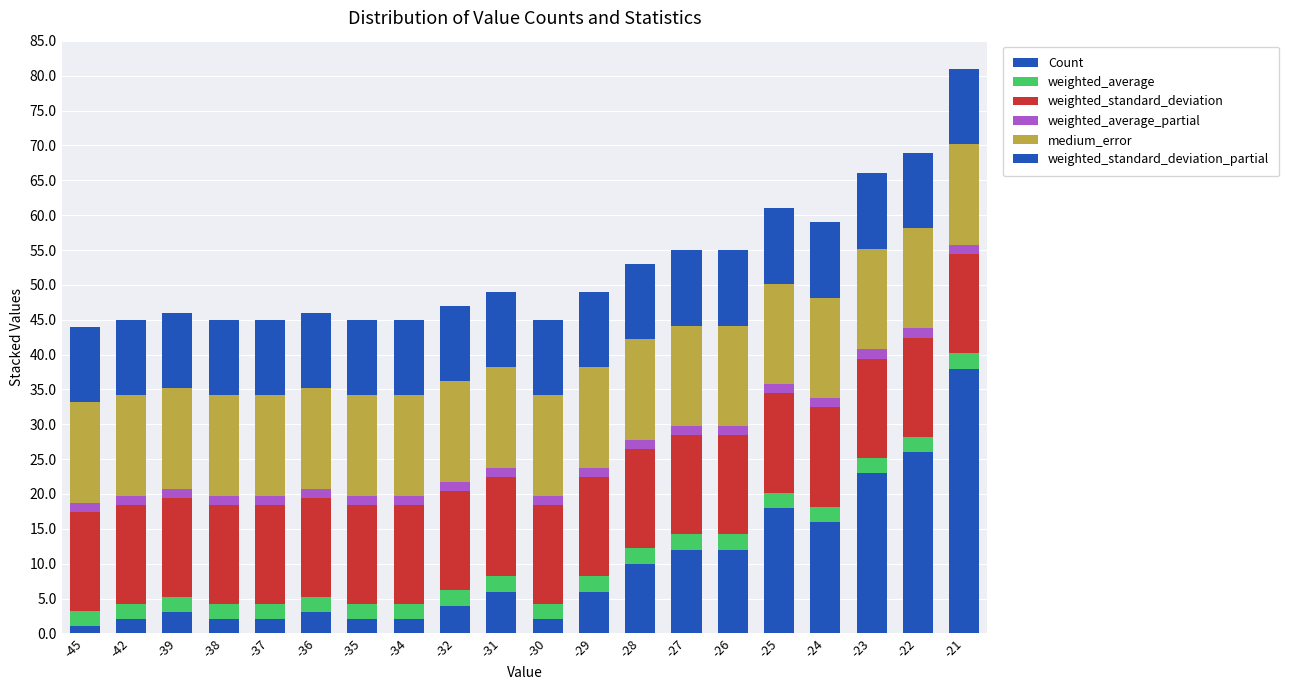

What is the total value across all series at -31?

49.0